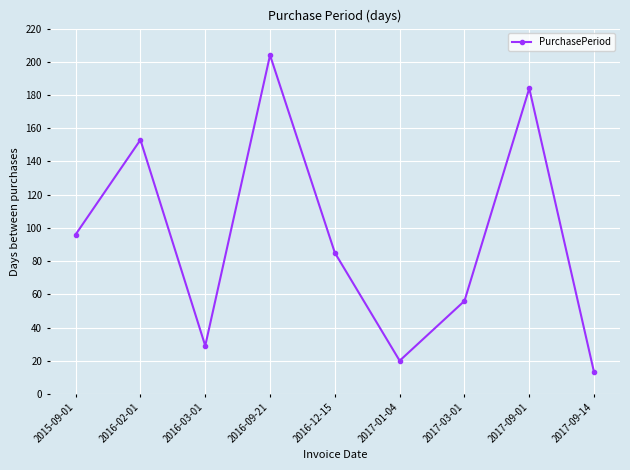

Reading left to right, extract all data points from this chart.

2015-09-01=96	2016-02-01=153	2016-03-01=29	2016-09-21=204	2016-12-15=85	2017-01-04=20	2017-03-01=56	2017-09-01=184	2017-09-14=13